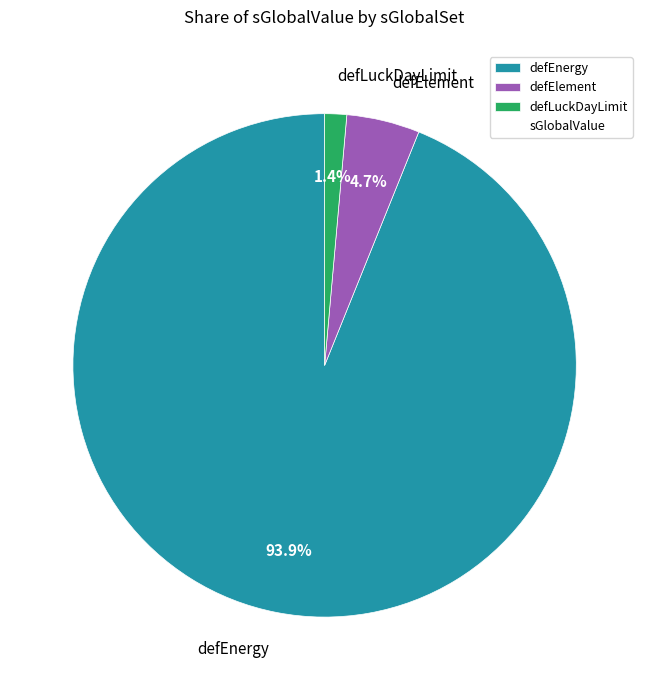

Which category accounts for the majority?

defEnergy